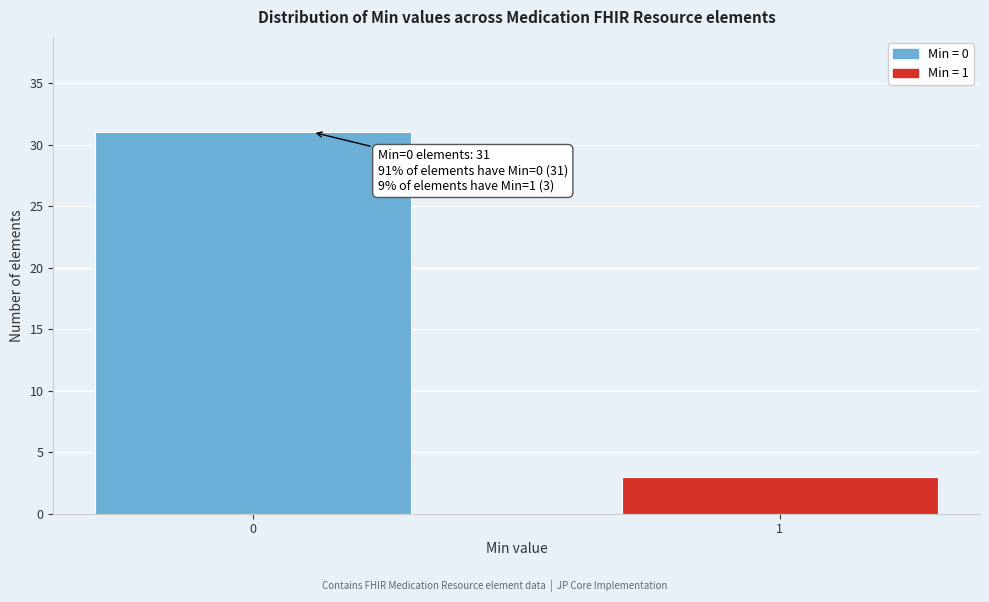

Reading left to right, transcribe all the data shown in this chart.

0=31	1=3